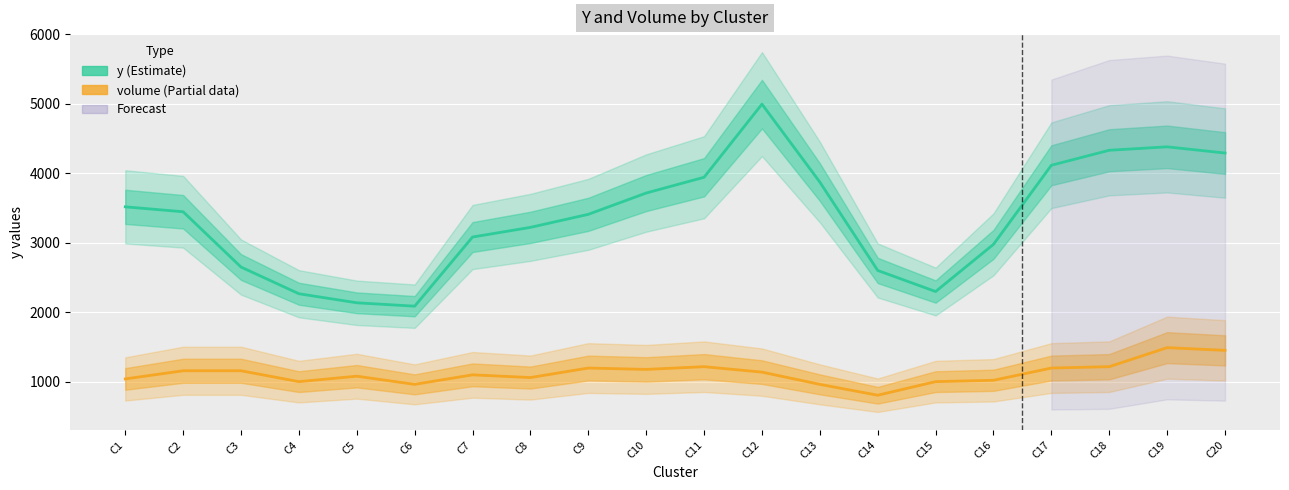

What is the difference between the second highest and minimum values in the y (Estimate) series?

2293.7